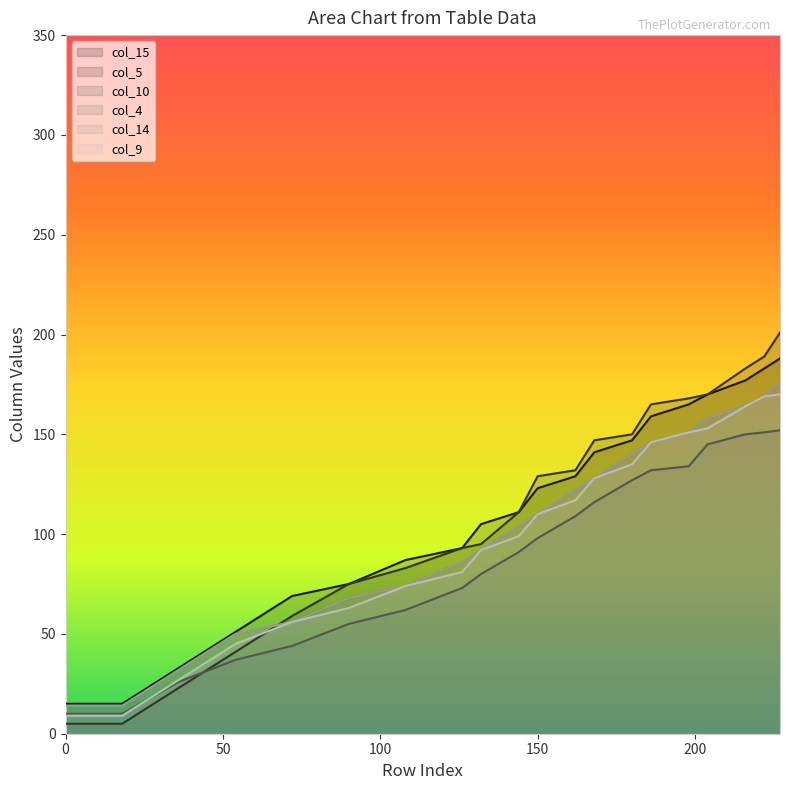

At which category is the sum across all series the highest?

227